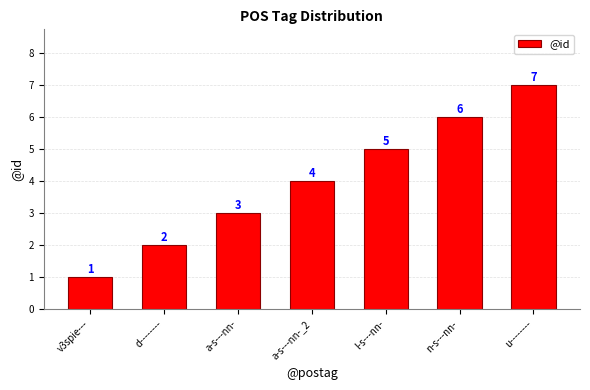

What is the value of the 4th bar from the left?

4